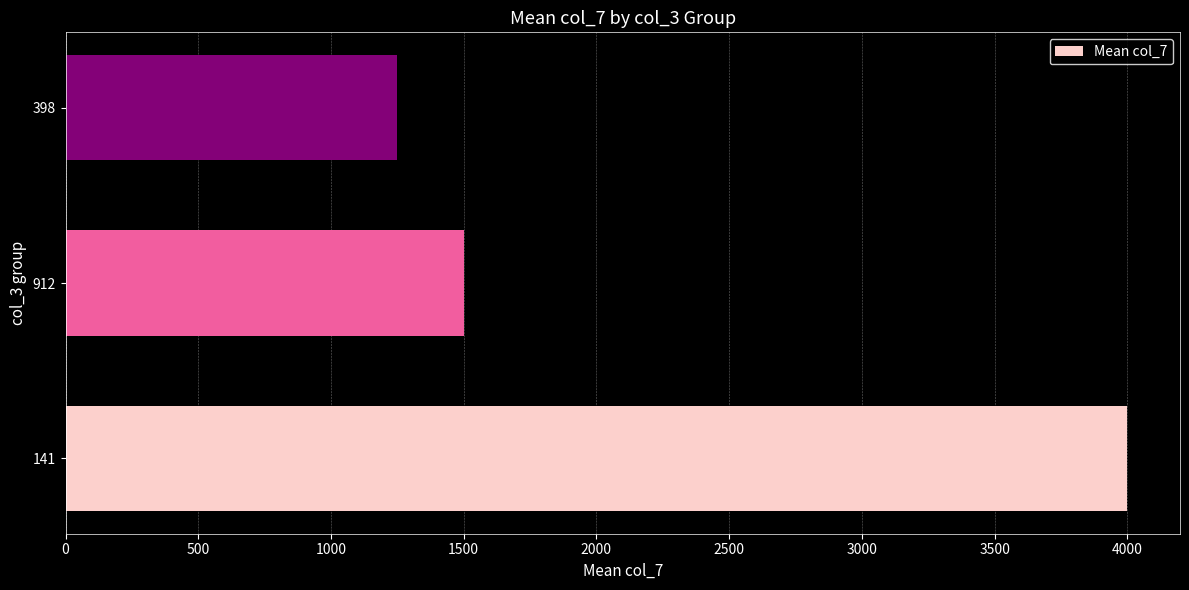

List the labels in order of value, smallest first.

398, 912, 141